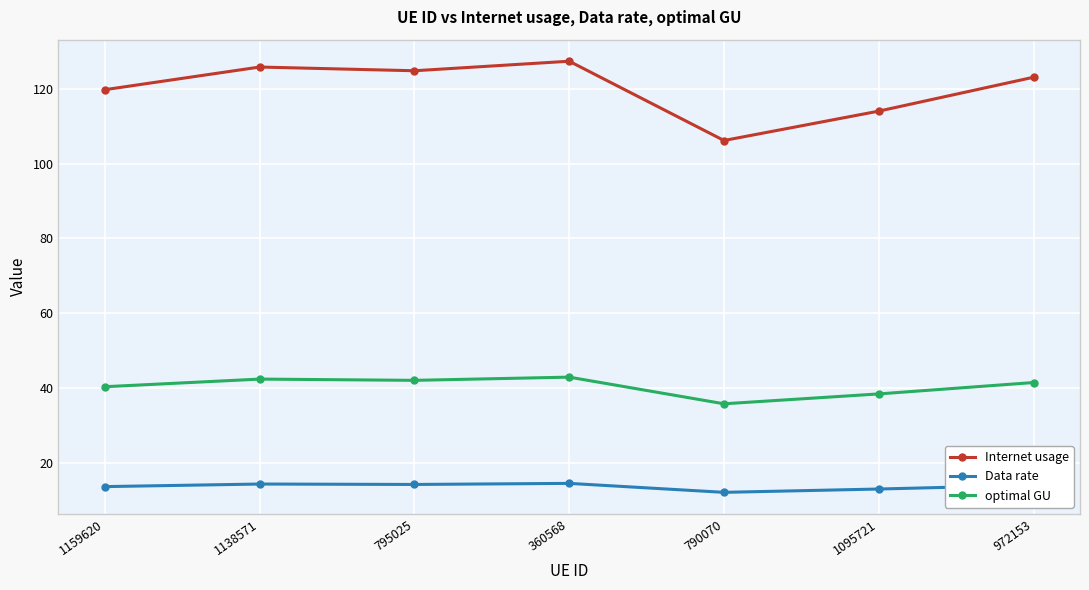

How many categories are shown in the chart?

7